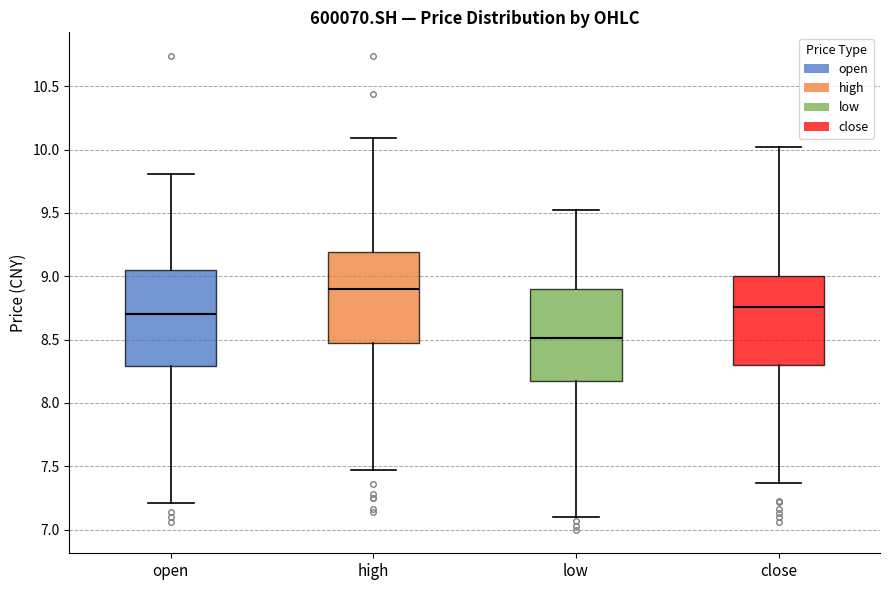

Reading left to right, transcribe this box plot: for each box, give where its median line is, the range the box spans, and where its two whiskers end, as read against the y-axis. The values are not printed on the chart, so give them approximately, as read against the axis.

open: median 8.70, box 8.30 to 9.05, whiskers 7.20 to 9.80
high: median 8.90, box 8.45 to 9.20, whiskers 7.45 to 10.10
low: median 8.50, box 8.20 to 8.90, whiskers 7.10 to 9.55
close: median 8.75, box 8.30 to 9.00, whiskers 7.35 to 10.00